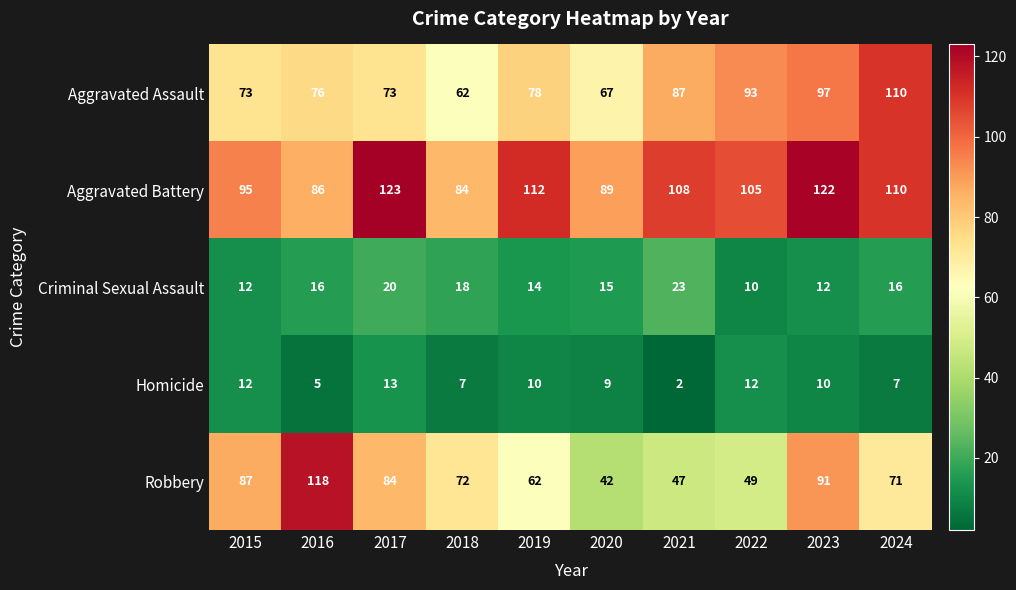

The value of Robbery at 2018 is 72. True or false?

True